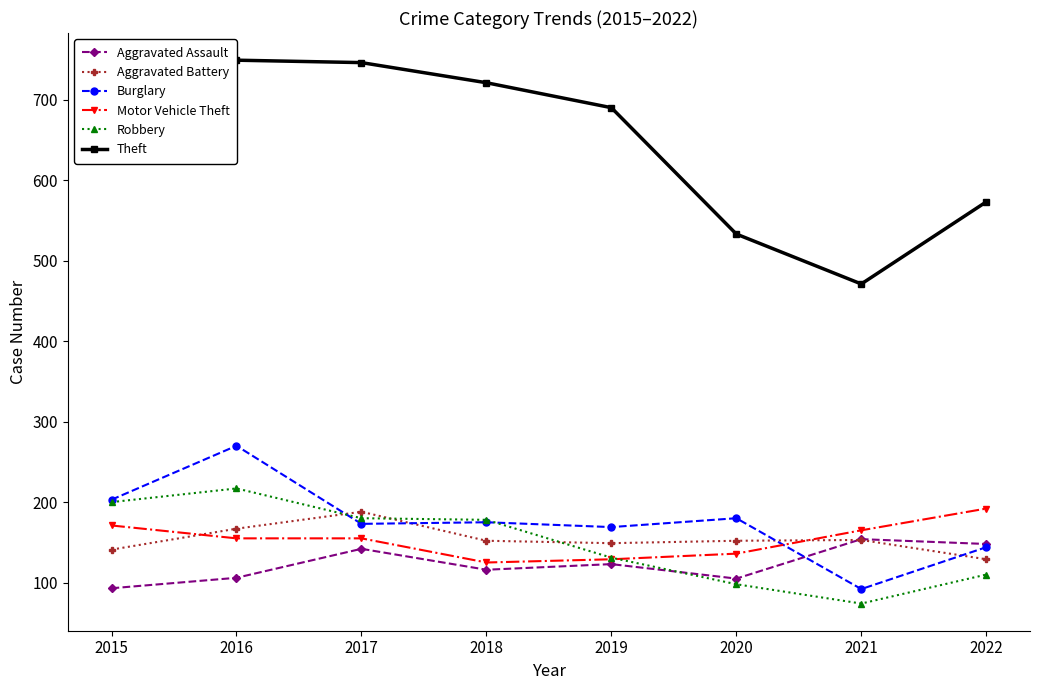

Reading right to left, transcribe all the data shown in this chart.

Aggravated Assault: 2022=148	2021=154	2020=105	2019=123	2018=116	2017=142	2016=106	2015=93
Aggravated Battery: 2022=129	2021=153	2020=152	2019=149	2018=152	2017=188	2016=167	2015=141
Burglary: 2022=144	2021=92	2020=180	2019=169	2018=175	2017=173	2016=270	2015=203
Motor Vehicle Theft: 2022=192	2021=165	2020=136	2019=129	2018=125	2017=155	2016=155	2015=171
Robbery: 2022=110	2021=74	2020=98	2019=131	2018=178	2017=180	2016=217	2015=200
Theft: 2022=573	2021=471	2020=533	2019=690	2018=721	2017=746	2016=749	2015=668